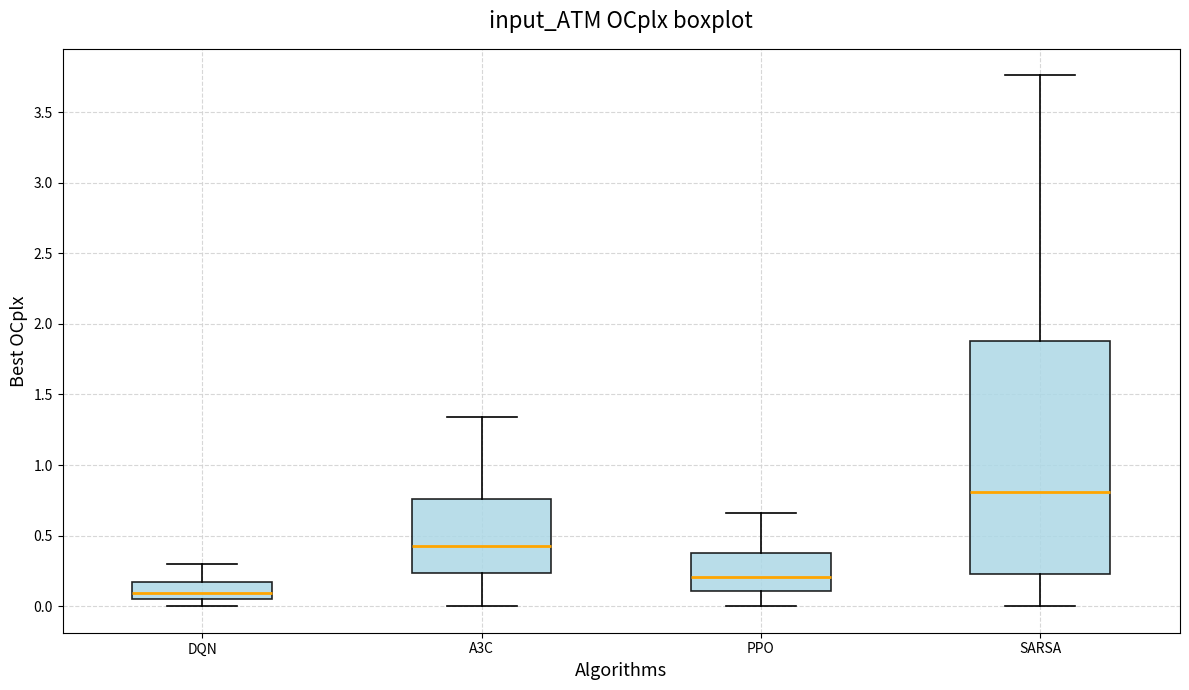

Comparing the boxes themselves (not the whiskers), which one is the tallest?

SARSA